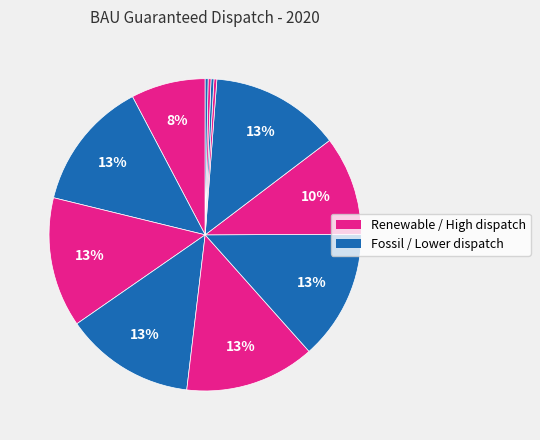

How many segments does this pie chart have?

12